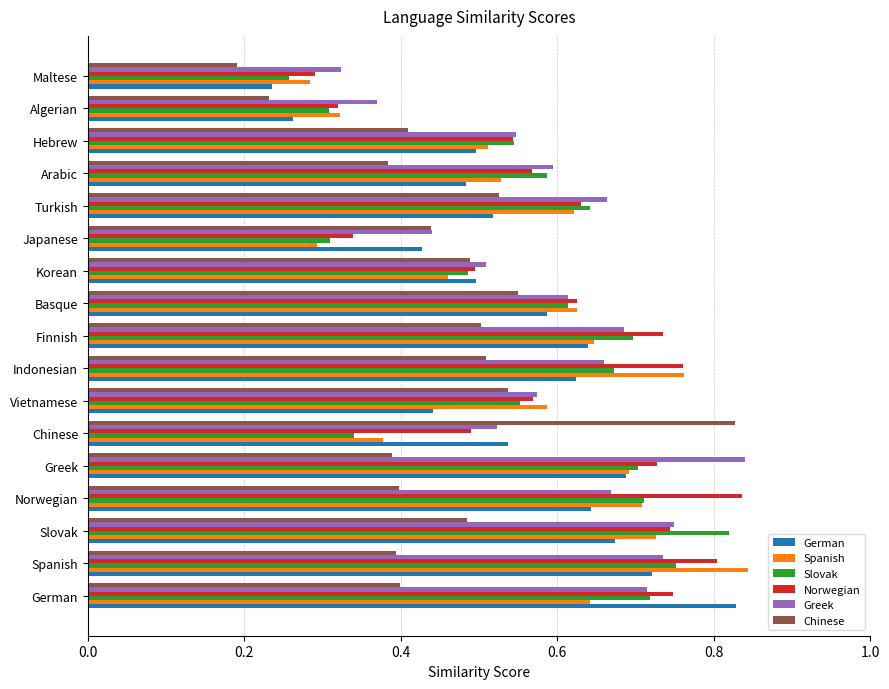

Which series changed the most between Slovak and Maltese?

Slovak